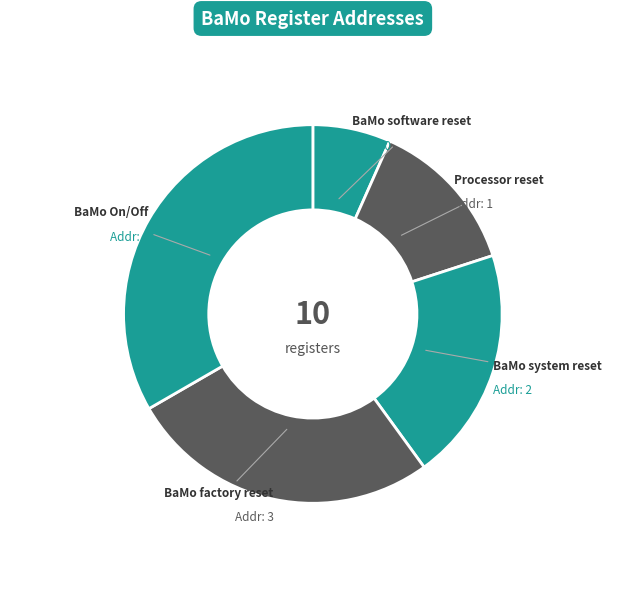

Which slice is the largest?

BaMo On/Off